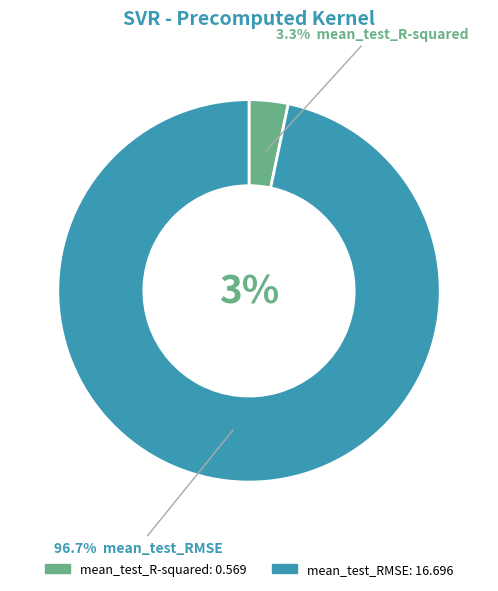

To the nearest percent, what percentage of the pie is mean_test_RMSE?

97%